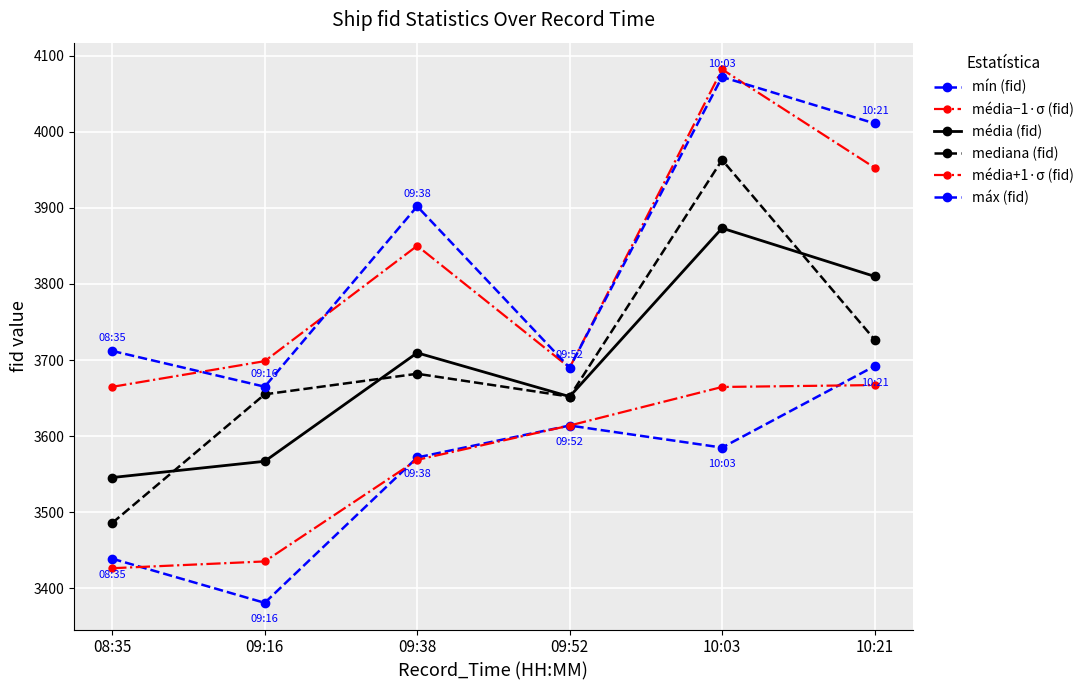

What is the label of the 1st point from the right?

10:21